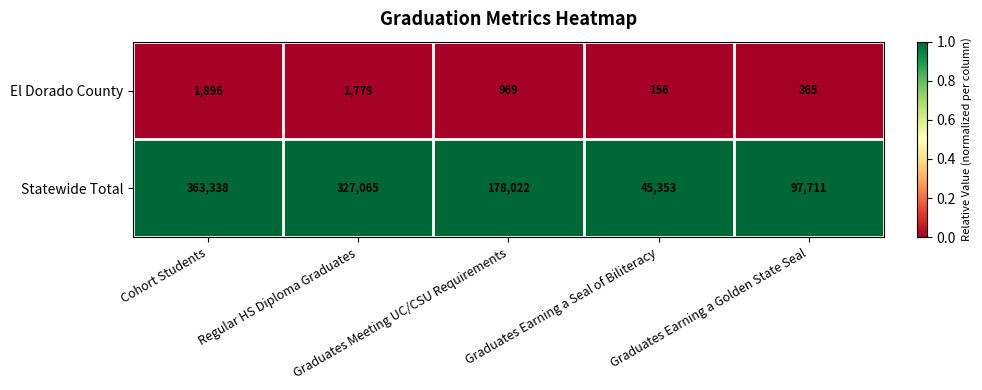

Rank the series at Cohort Students from lowest to highest value.

El Dorado County, Statewide Total